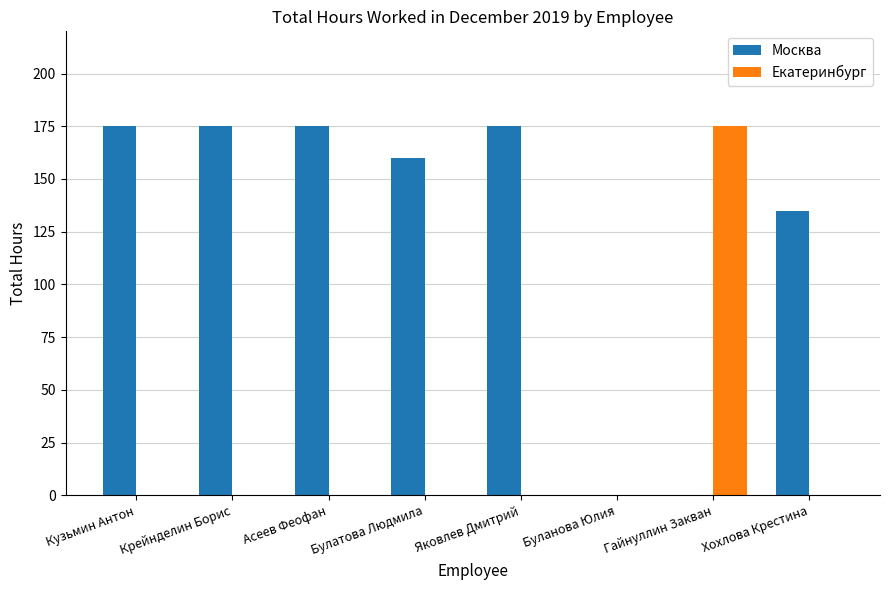

What is the sum of all Москва values?

995